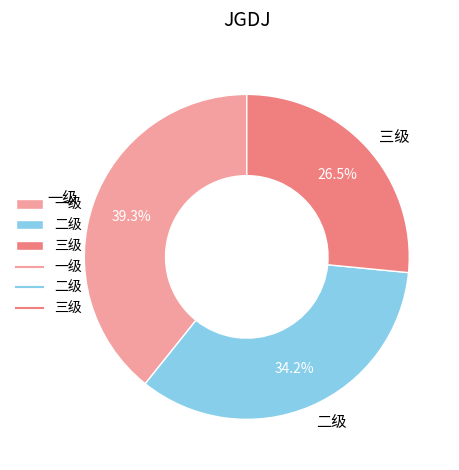

Which slice is the smallest?

三级